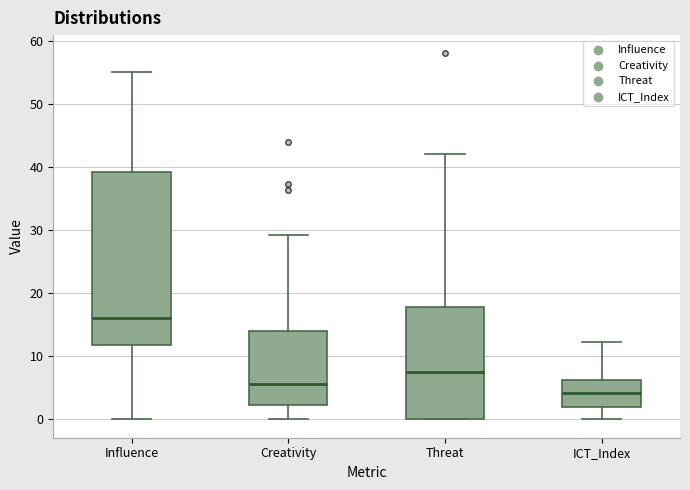

Reading left to right, transcribe this box plot: for each box, give where its median line is, the range the box spans, and where its two whiskers end, as read against the y-axis. The values are not printed on the chart, so give them approximately, as read against the axis.

Influence: median 16, box 12 to 39, whiskers 0 to 55
Creativity: median 6, box 2 to 14, whiskers 0 to 29
Threat: median 8, box 0 to 18, whiskers 0 to 42
ICT_Index: median 4, box 2 to 6, whiskers 0 to 12